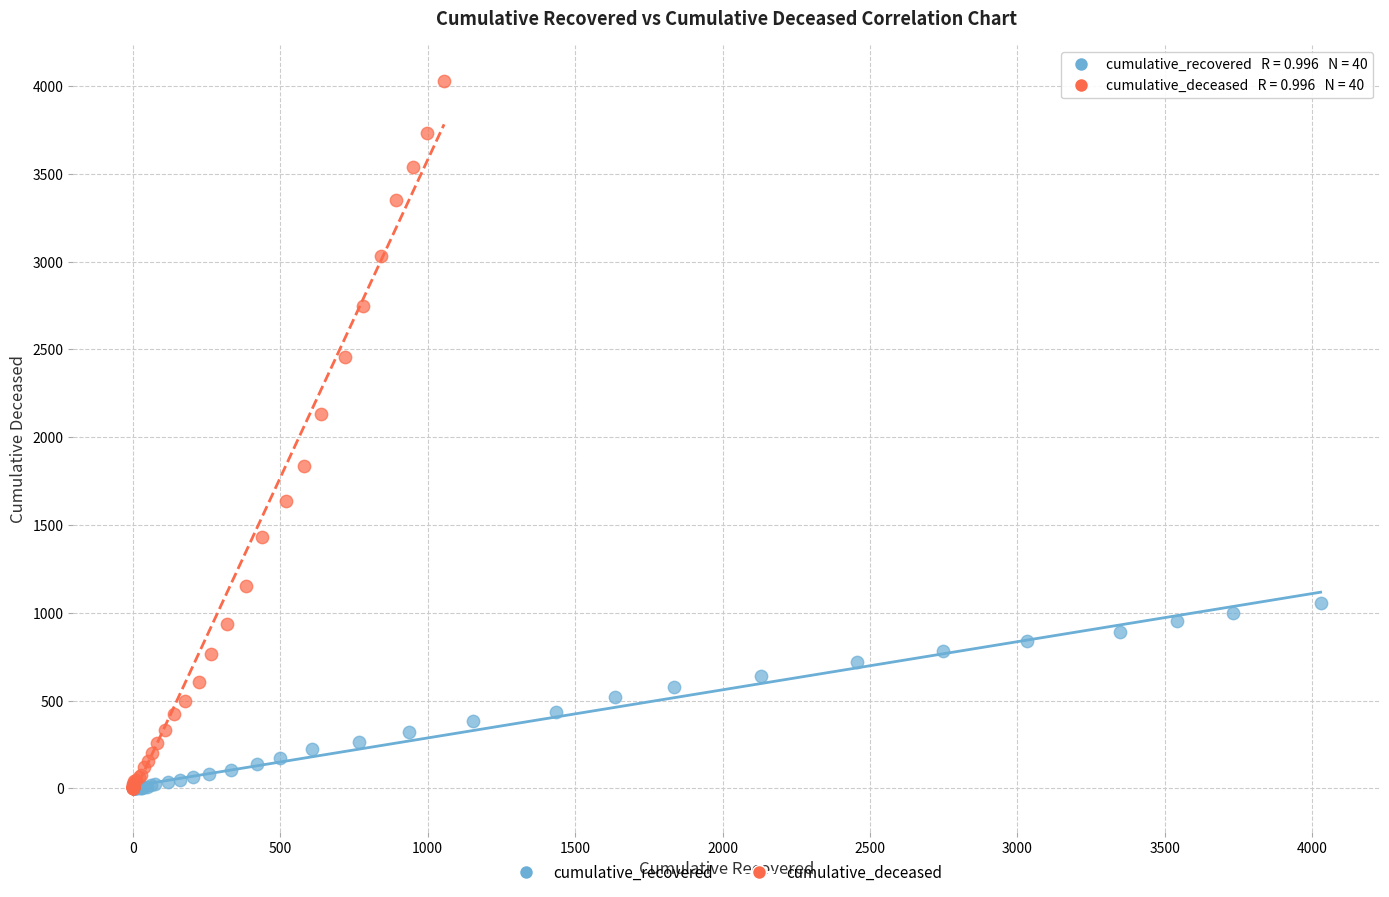

Which series has the largest Y range (max minus min)?

cumulative_deceased